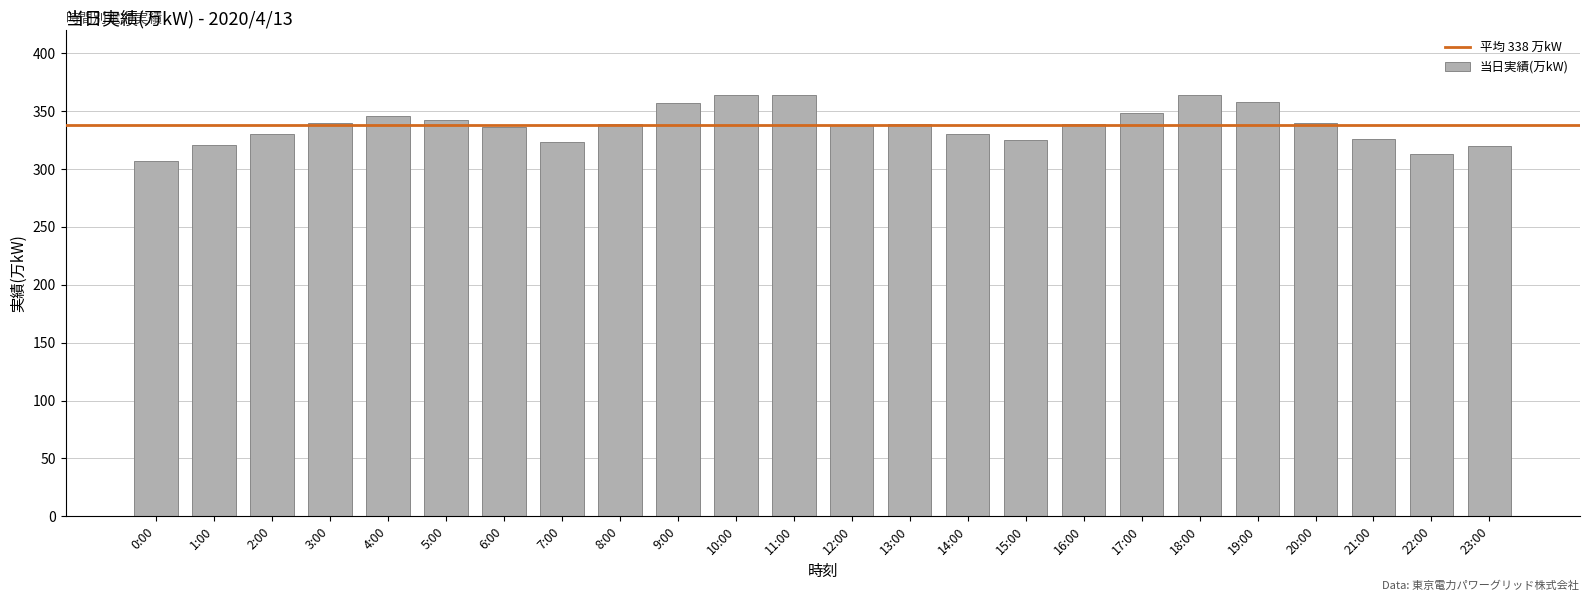

What value does the data have at 10:00?

364